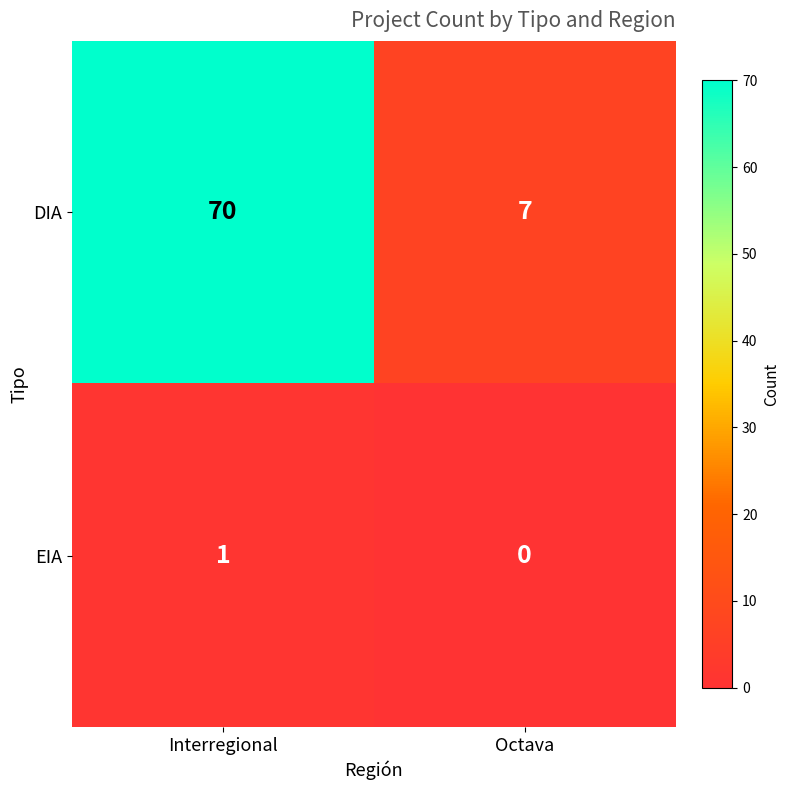

Where is EIA nearest to the value 0?

Octava